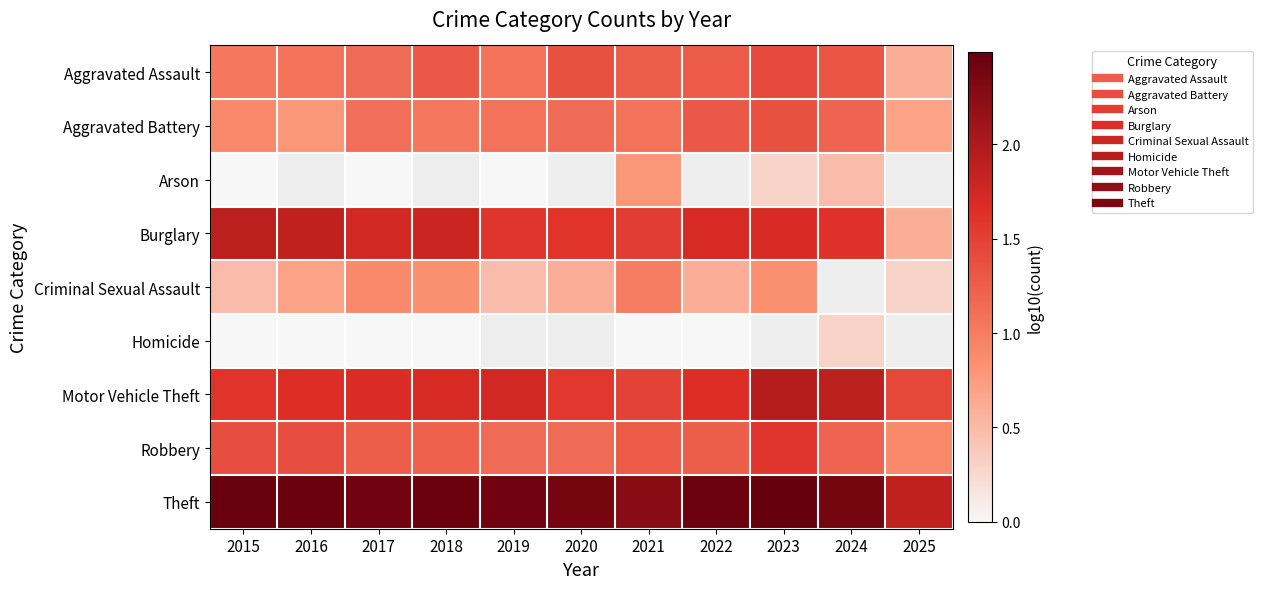

What is the approximate value of Criminal Sexual Assault at 2019?

0.5